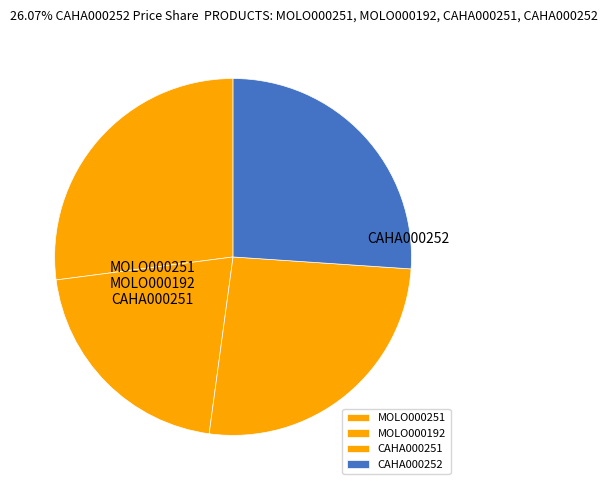

How many slices are in this pie chart?

4